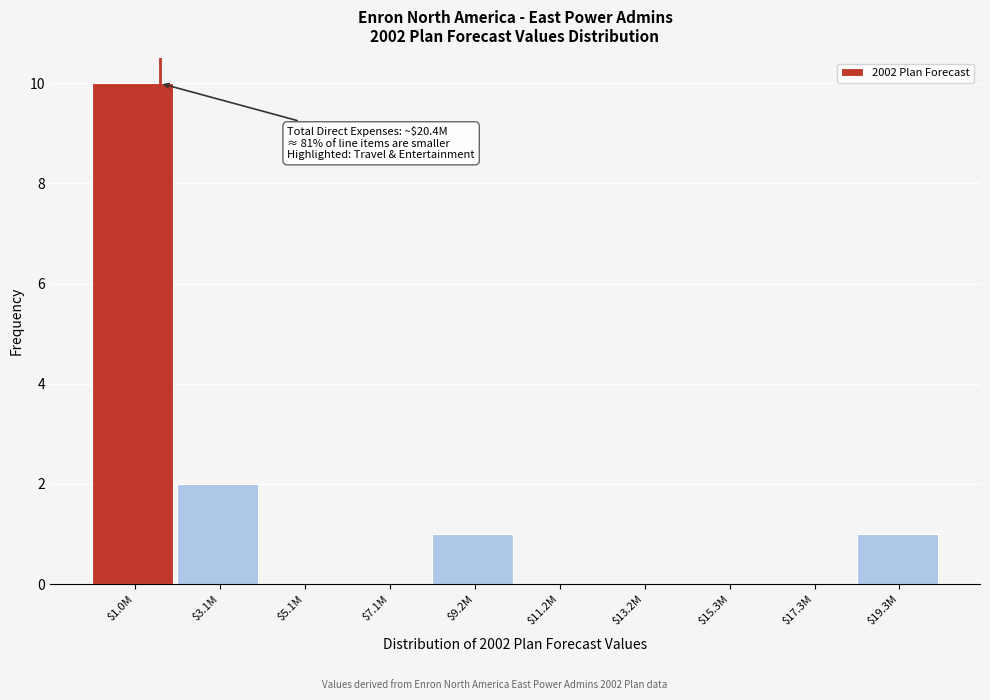

The chart shows a value of 1 at $9.2M. True or false?

True